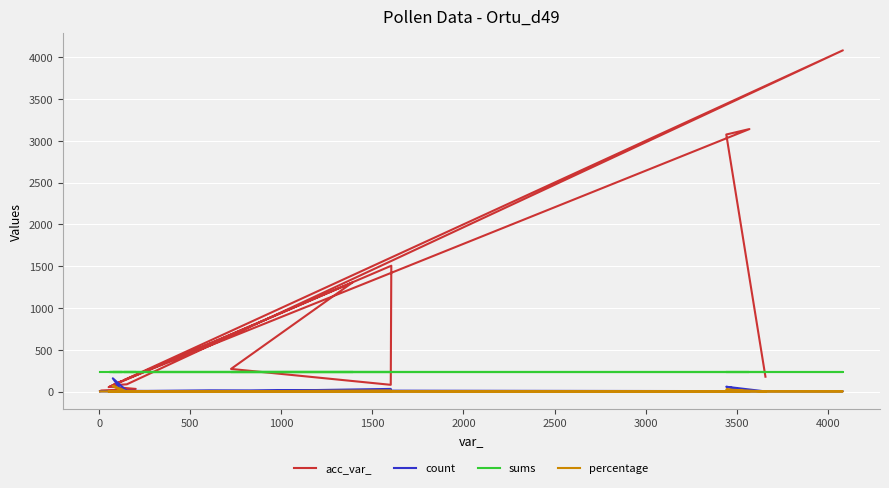

True or false: sums and count cross at least once.

False